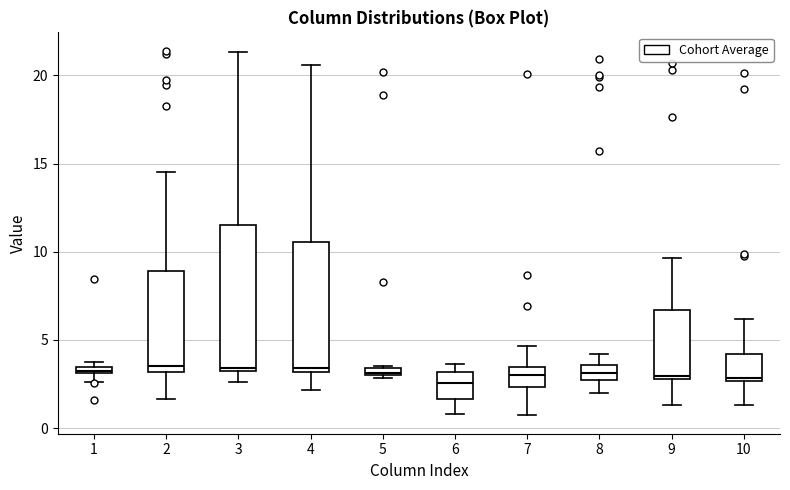

Where does the median line of the box at x = 4 sit on the y-axis? The values are not printed on the chart, so give them approximately, as read against the axis.

3.5